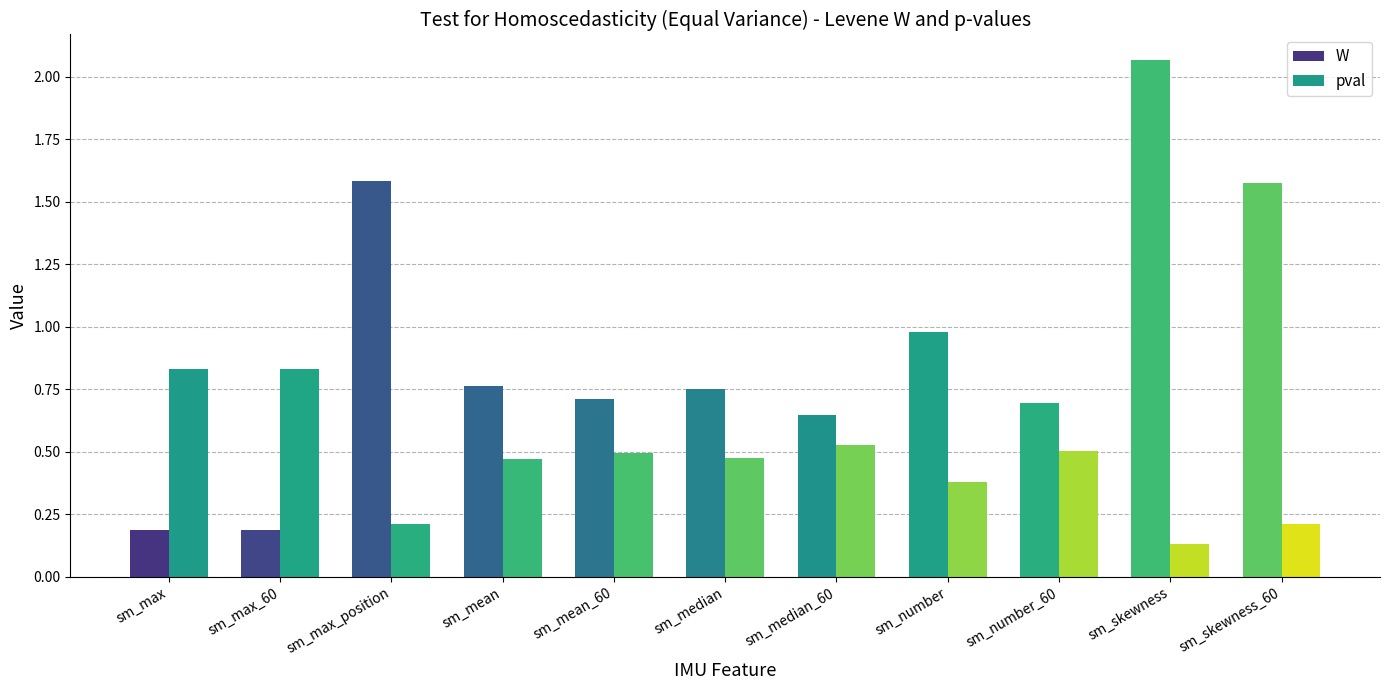

What is the value of the pval bar at the 8th from the left?

0.4